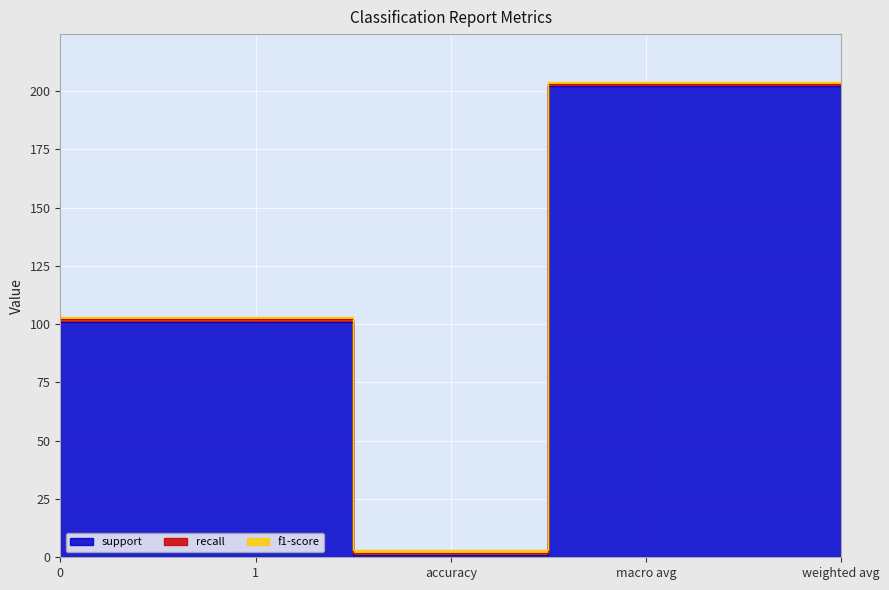

What is the difference between the highest and lowest values at 0?

100